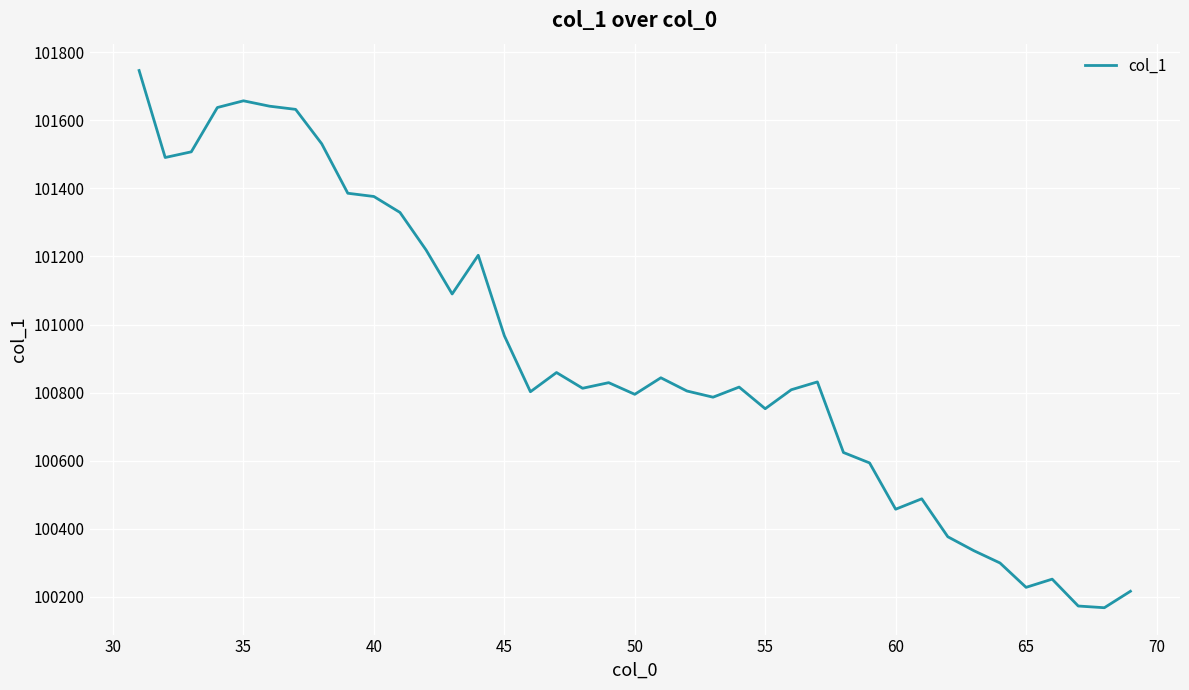

What is the difference between the maximum and minimum values?

1577.4